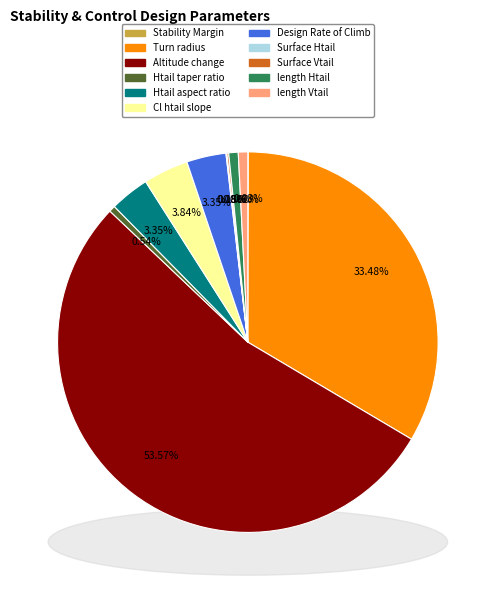

Is there a majority slice in this chart?

Yes